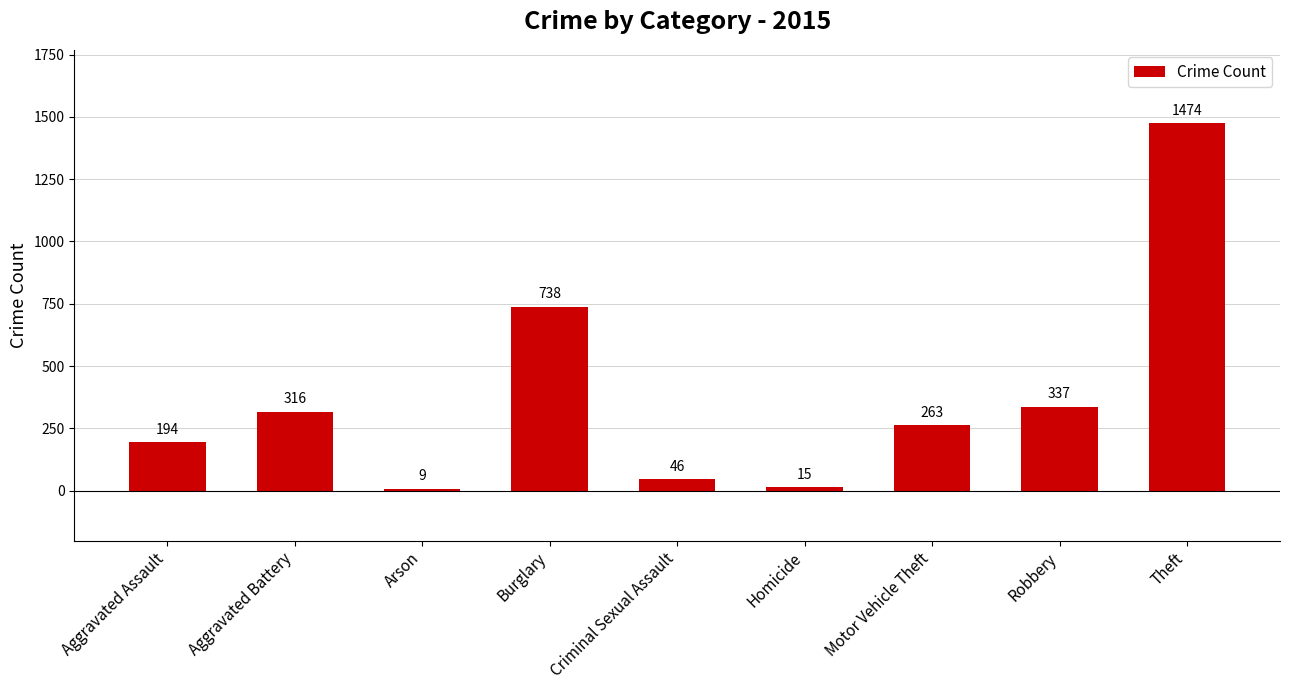

The value at Aggravated Assault is 194. True or false?

True